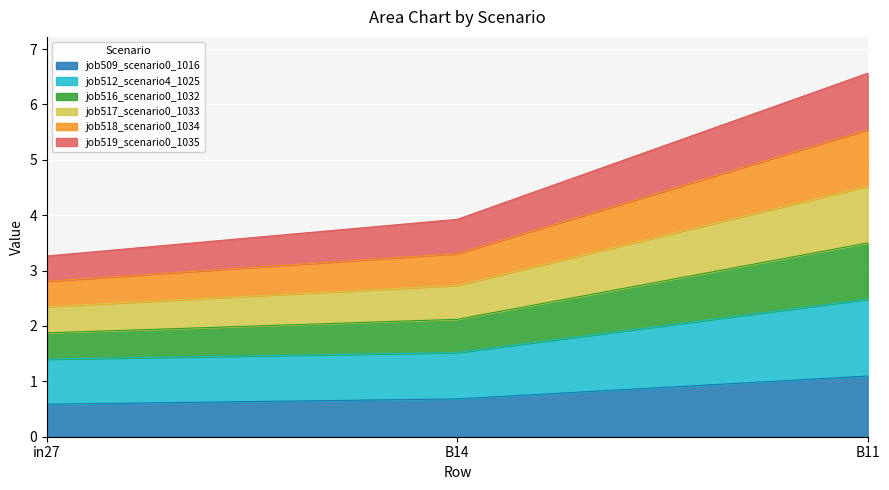

What is the label of the 3rd point from the right?

in27